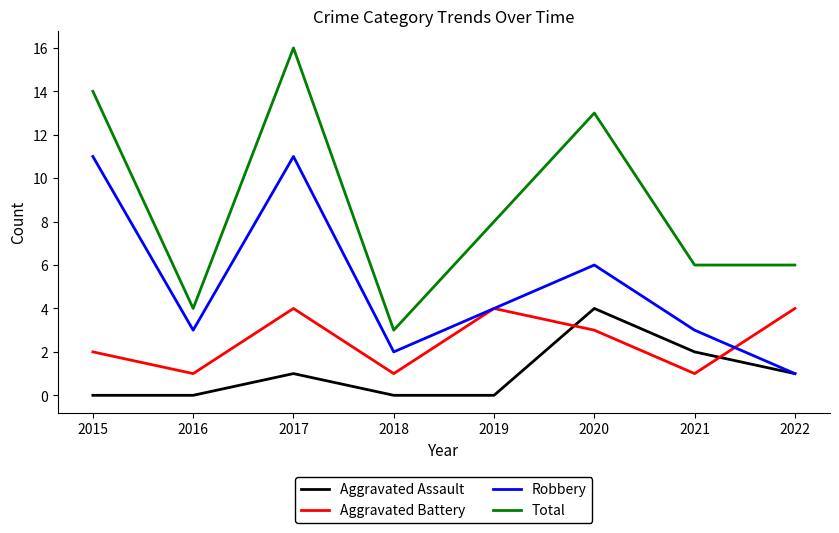

The value of Aggravated Battery at 2019 is 2. True or false?

False